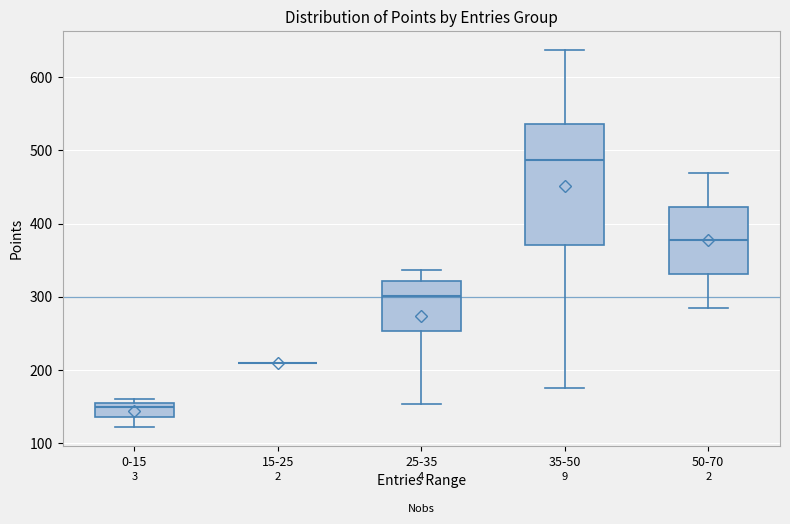

Reading left to right, transcribe this box plot: for each box, give where its median line is, the range the box spans, and where its two whiskers end, as read against the y-axis. The values are not printed on the chart, so give them approximately, as read against the axis.

0-15: median 150 (just below the box's upper edge), box 140 to 150, whiskers 120 to 160
15-25: box collapsed to a line at 210, whiskers 210 to 210
25-35: median 300, box 250 to 320, whiskers 150 to 340
35-50: median 490, box 370 to 540, whiskers 180 to 640
50-70: median 380, box 330 to 420, whiskers 290 to 470